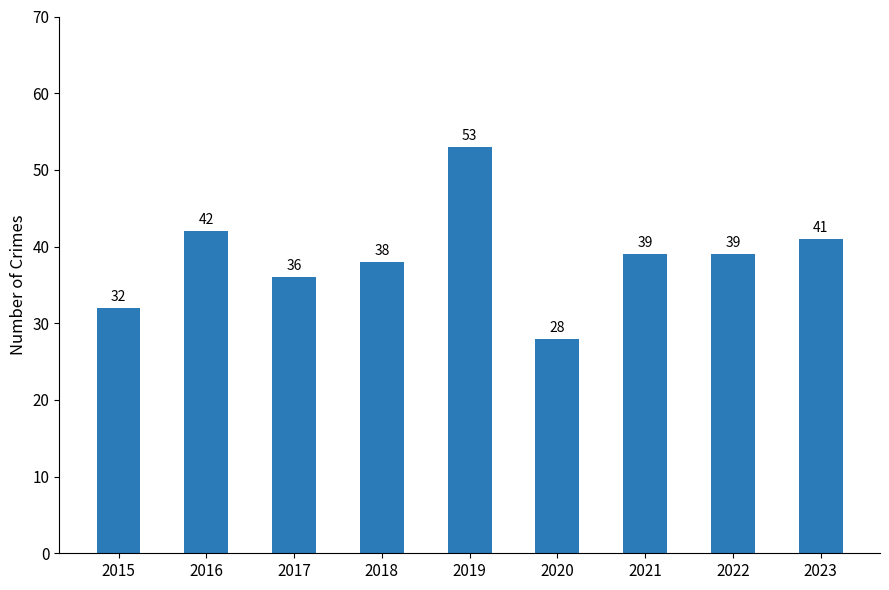

At which label does the data first exceed 39?

2016